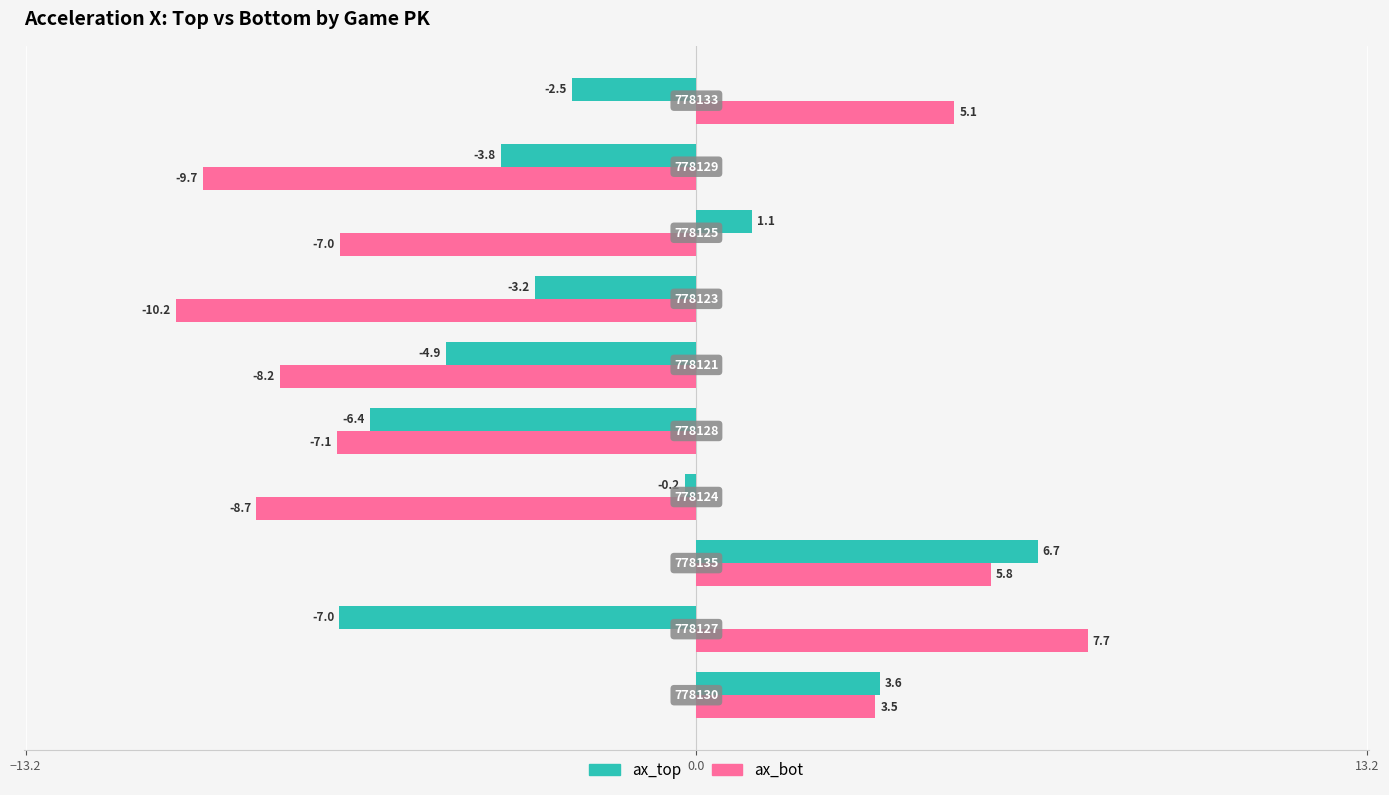

What is the maximum value for ax_top?

6.7